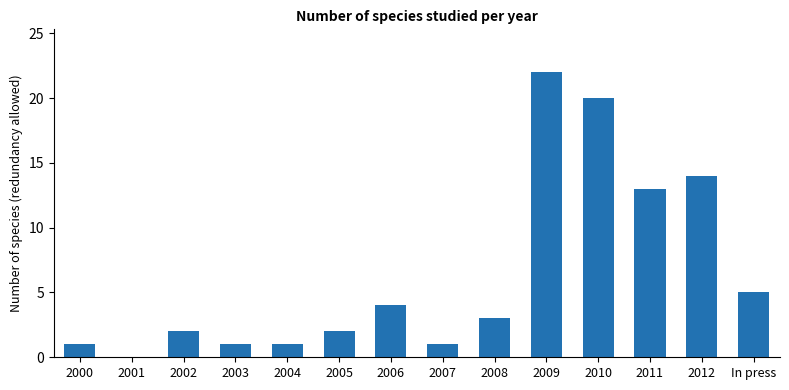

At which category does the chart reach its peak across all series?

2009